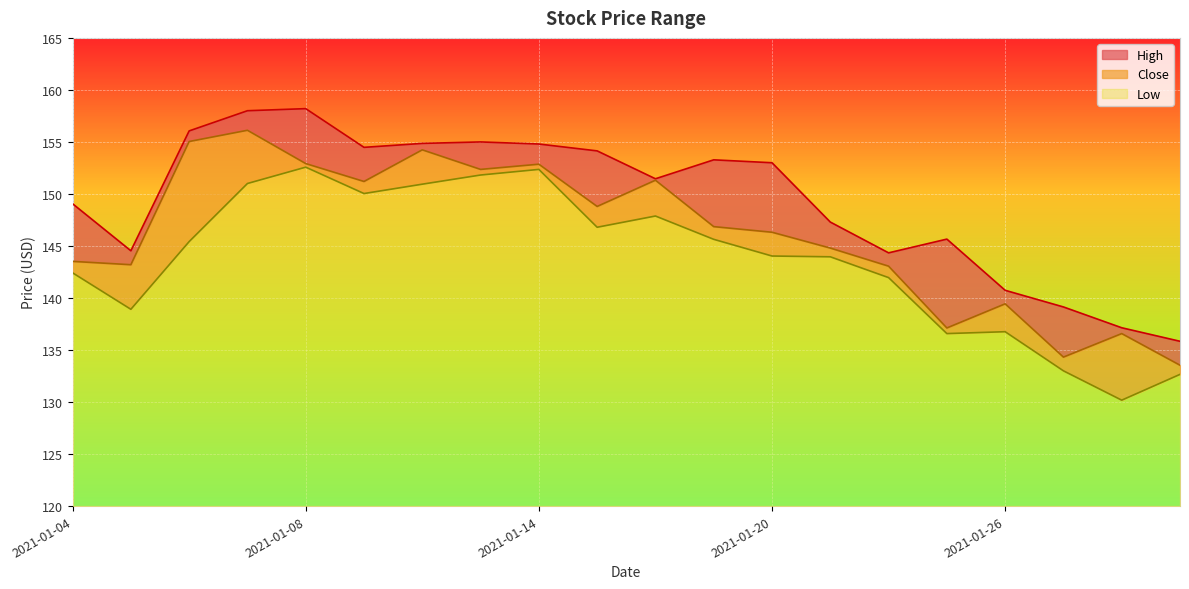

Which has a higher value, 2021-01-07 or 2021-01-14?

2021-01-07